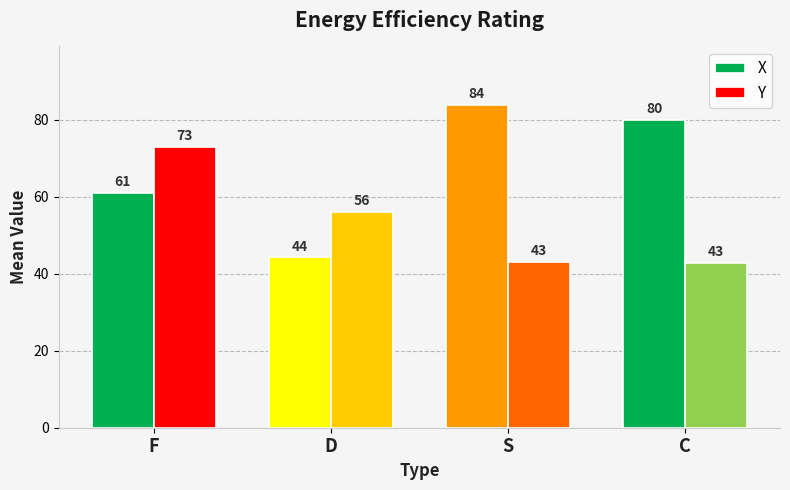

At S, list the series in order from largest to smallest.

X, Y